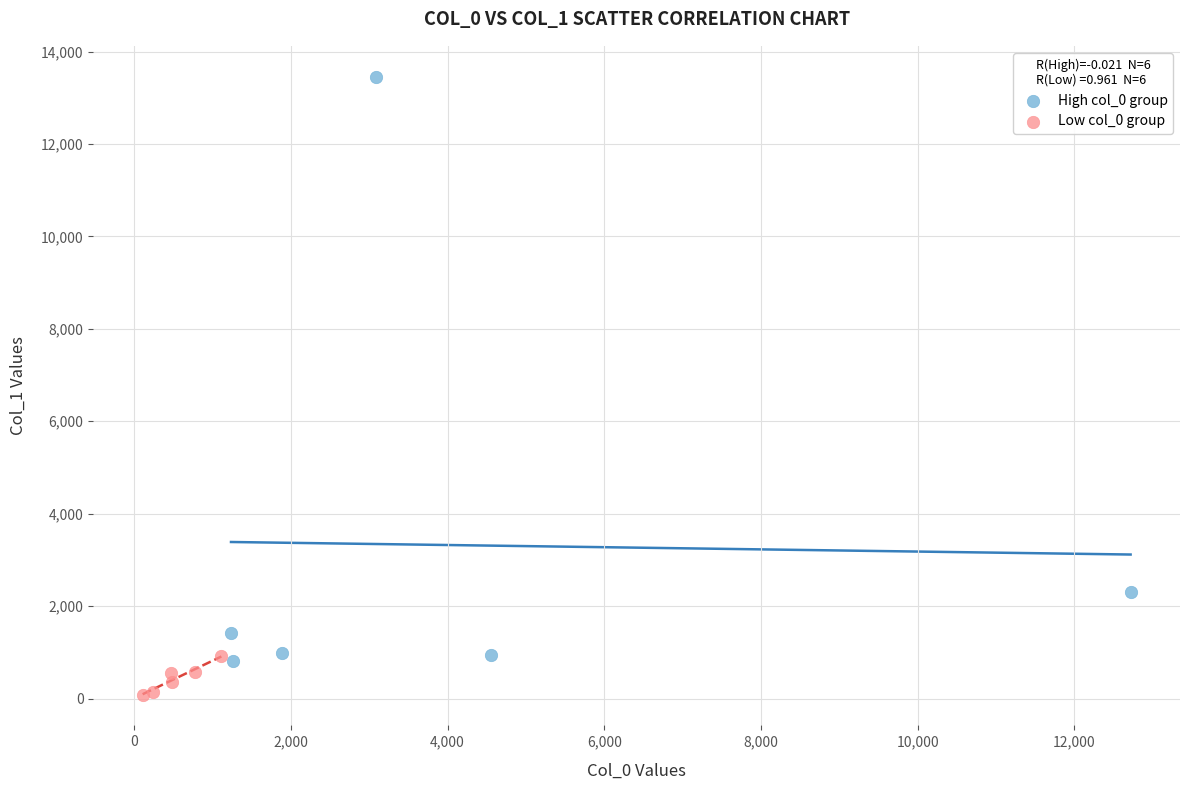

Which series has the largest Y range (max minus min)?

High col_0 group